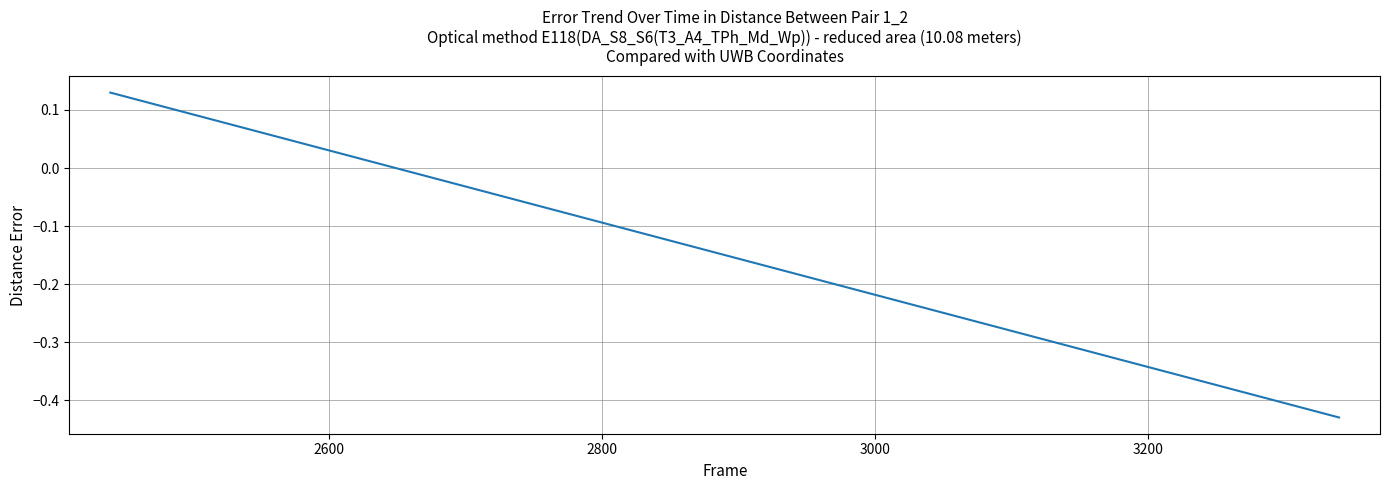

True or false: the data has more than 0 interior local peaks.

False